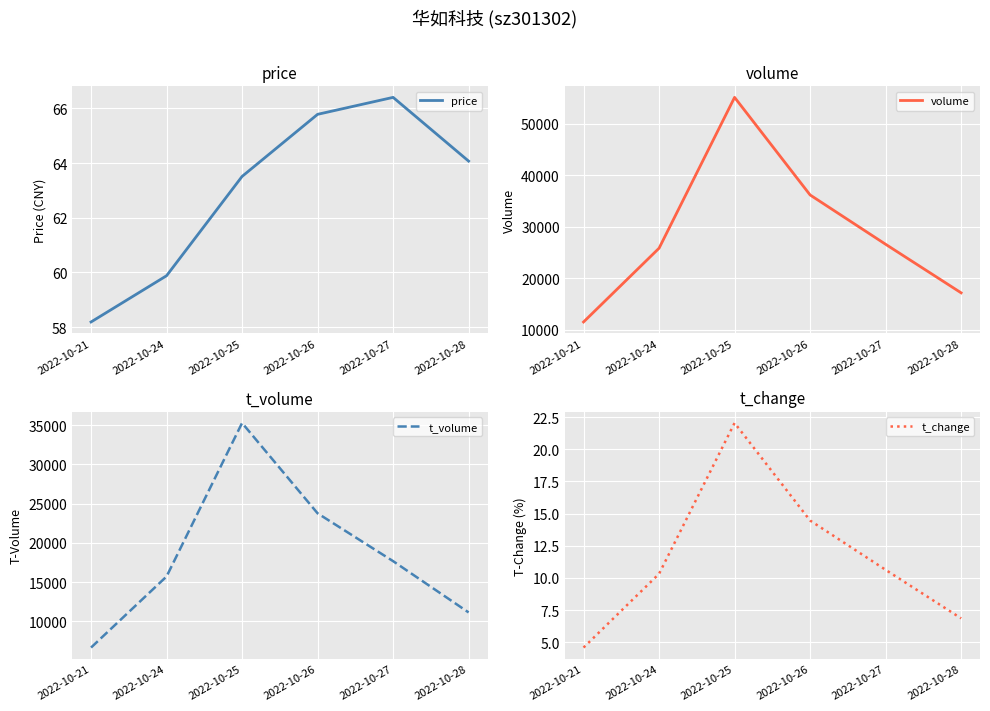

What is the value of the t_volume point at the 2nd from the left?

15717.0